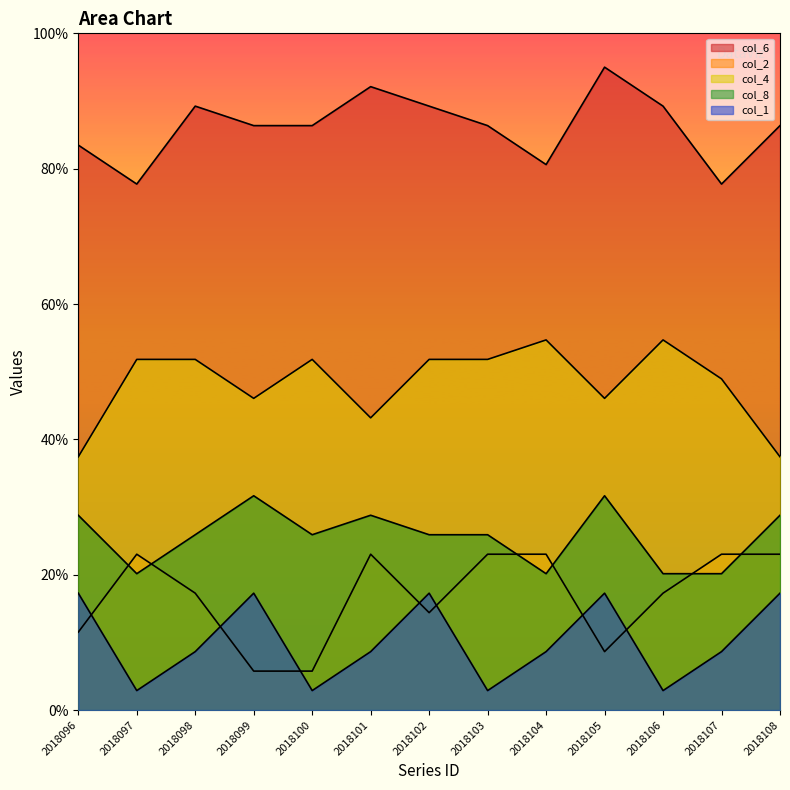

Between 2018102 and 2018104, which series saw the biggest shift?

col_6